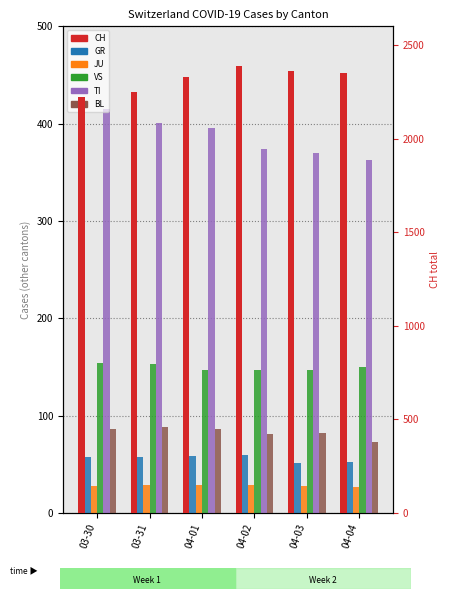

How many categories are shown in the chart?

6